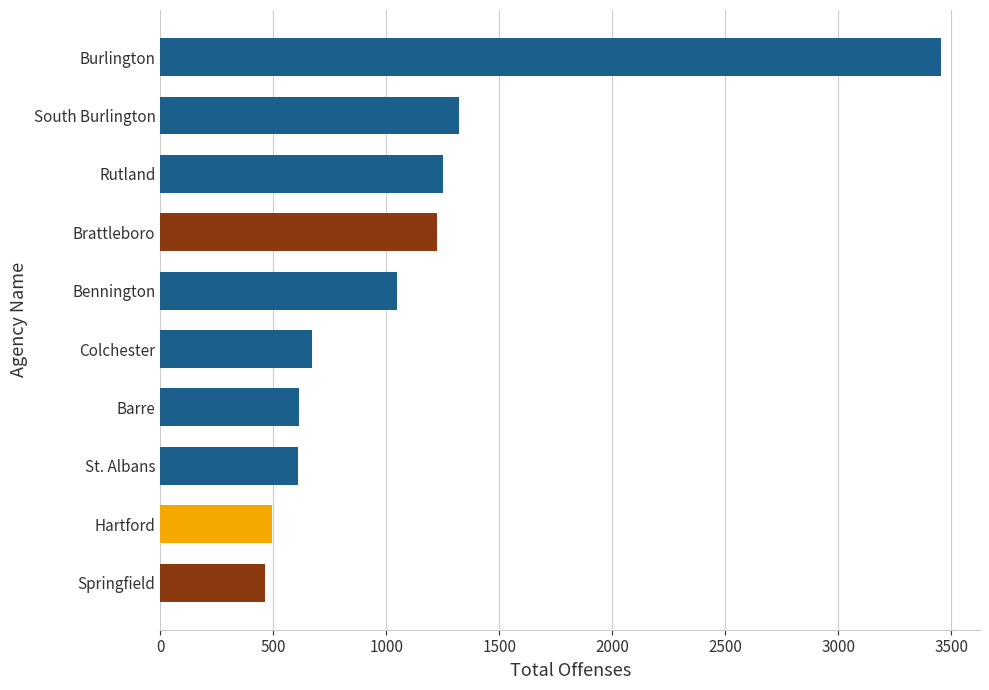

The value at Springfield is 707. True or false?

False